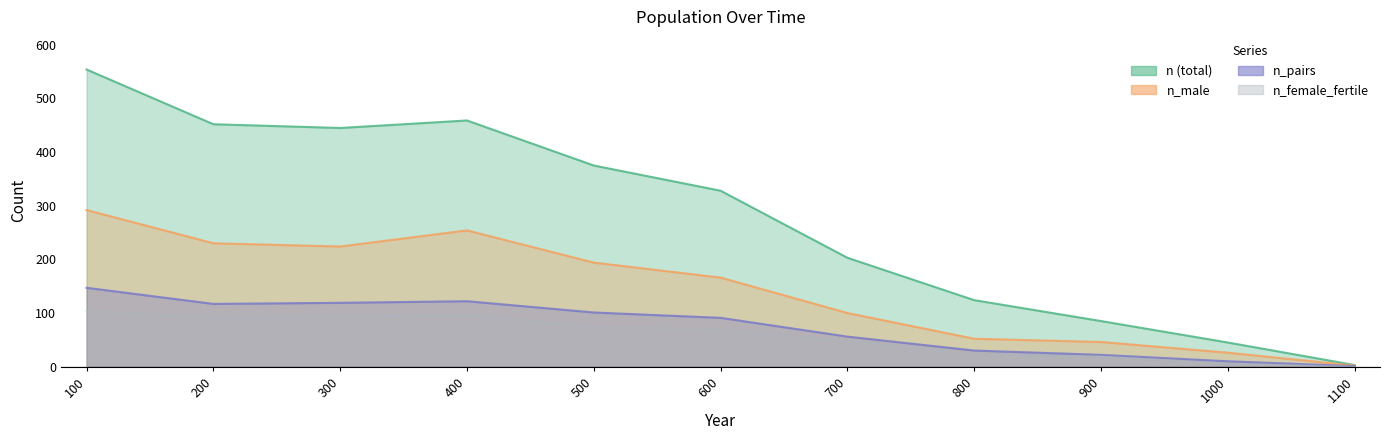

Reading left to right, extract all data points from this chart.

n: 554	452	445	459	375	328	203	124	85	45	3
n_male: 292	230	224	254	194	166	100	52	46	26	2
n_pairs: 147	117	119	122	101	91	56	30	22	10	1
n_female_fertile: 104	93	94	97	75	70	48	23	19	6	0